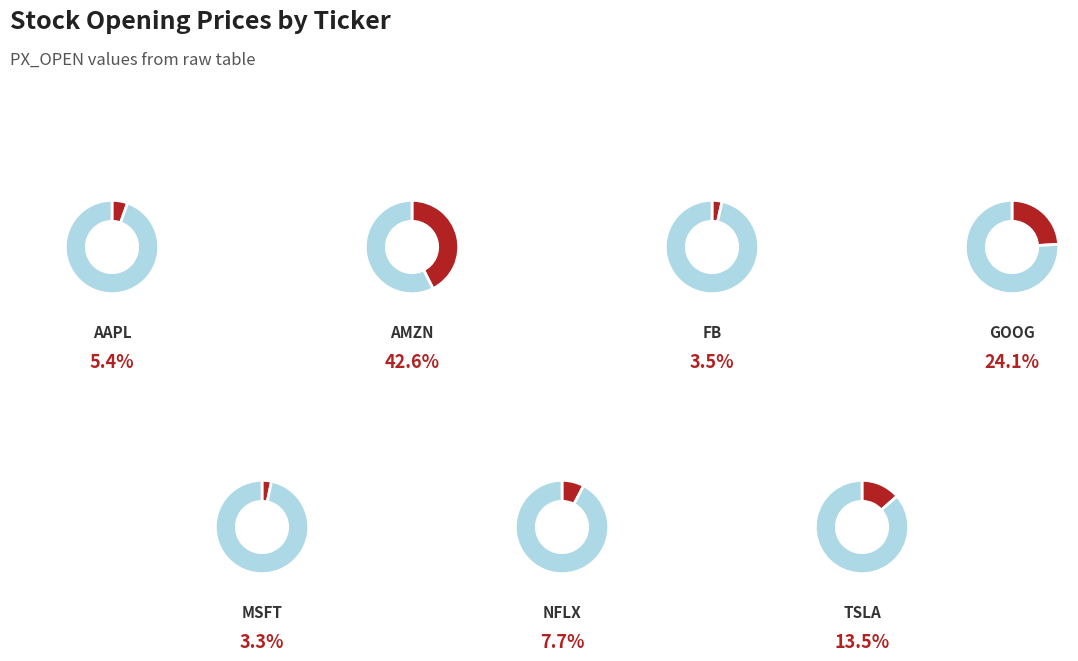

To the nearest percent, what percentage of the pie is MSFT?

3%